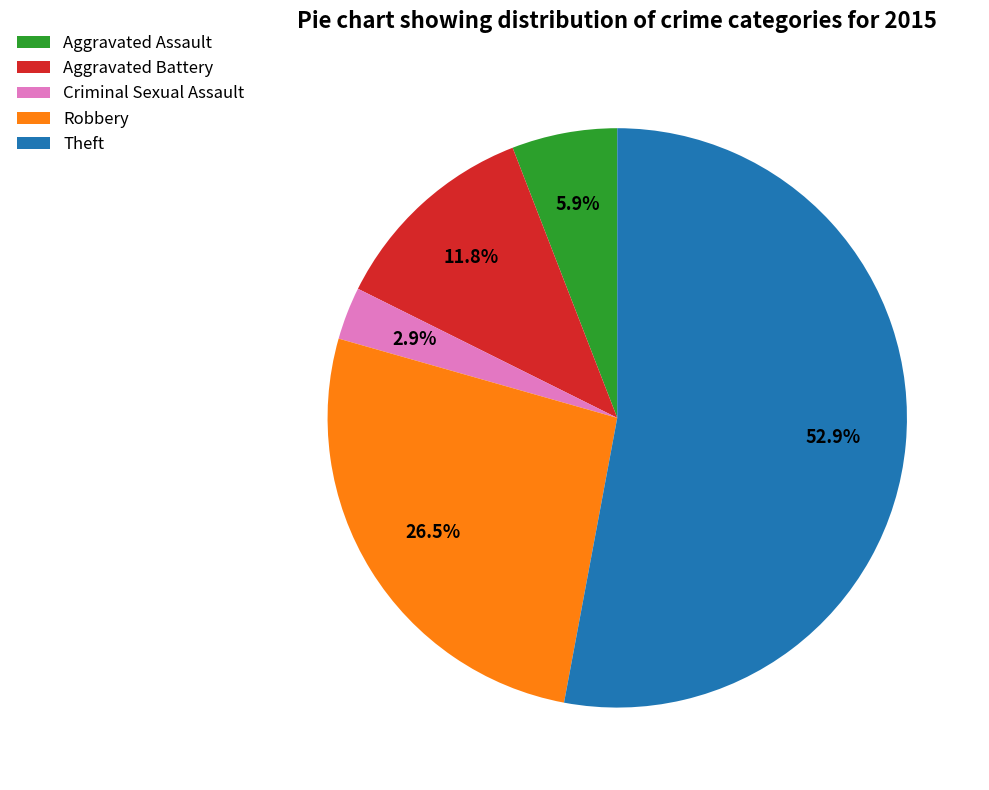

Rank the categories by value from highest to lowest.

Theft, Robbery, Aggravated Battery, Aggravated Assault, Criminal Sexual Assault